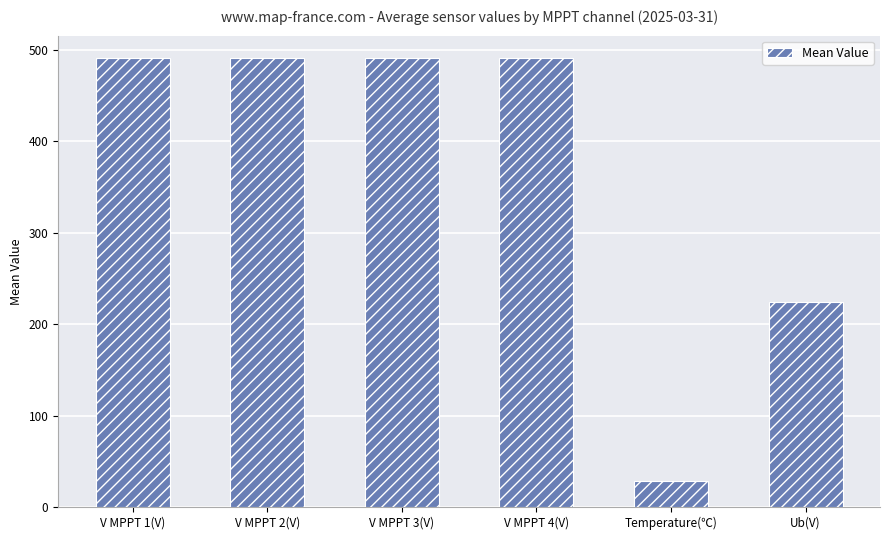

True or false: the data shows 491.1 at V MPPT 4(V).

True